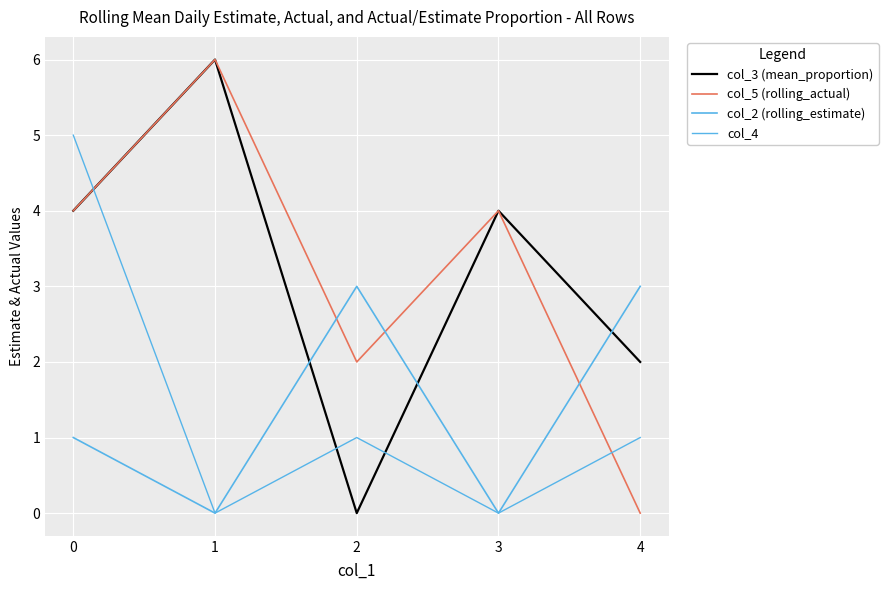

Does the chart display data point markers on the line(s)?

No